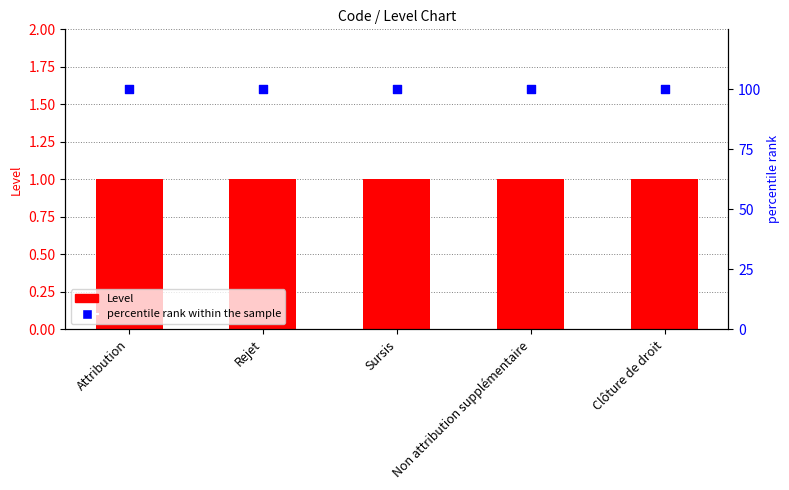

Which series contains the highest Y value?

percentile rank within the sample